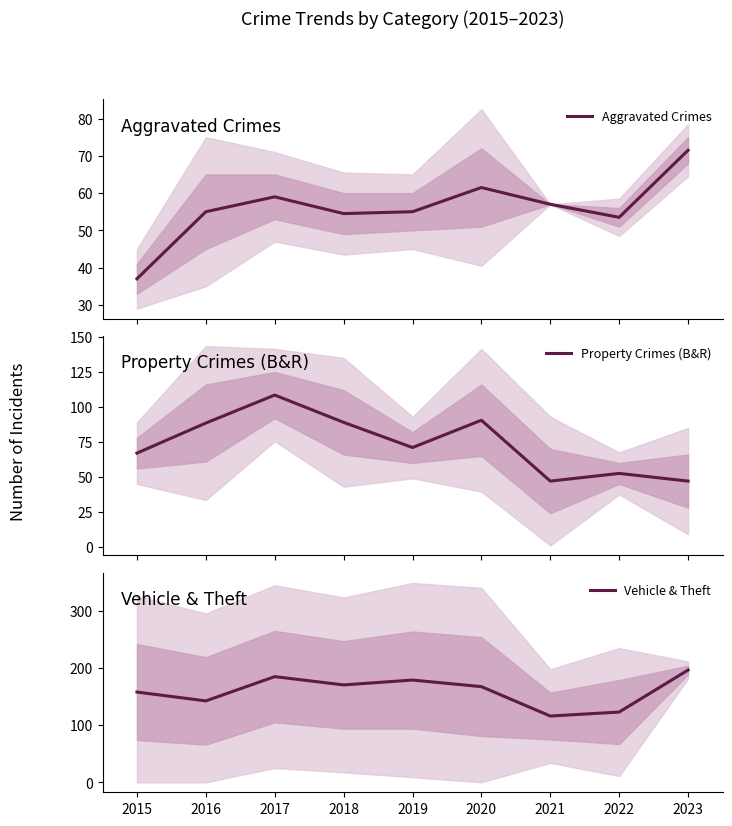

What is the highest value of the Aggravated Crimes series?

71.5